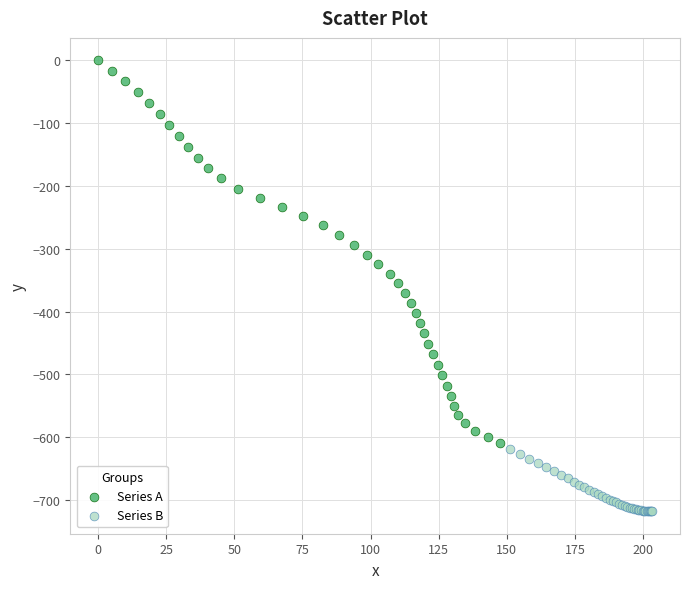

Which series has the largest Y range (max minus min)?

Series A